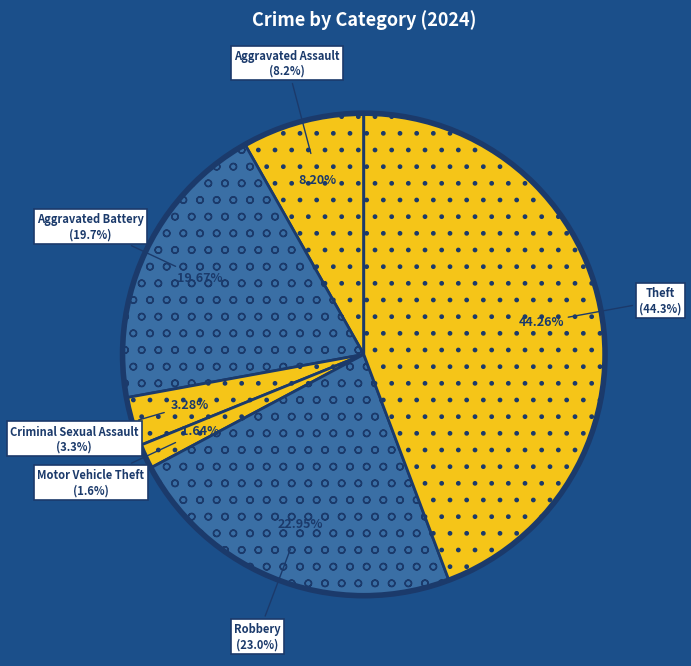

To the nearest percent, what is the difference between the Aggravated Battery and Criminal Sexual Assault slice percentages?

16%